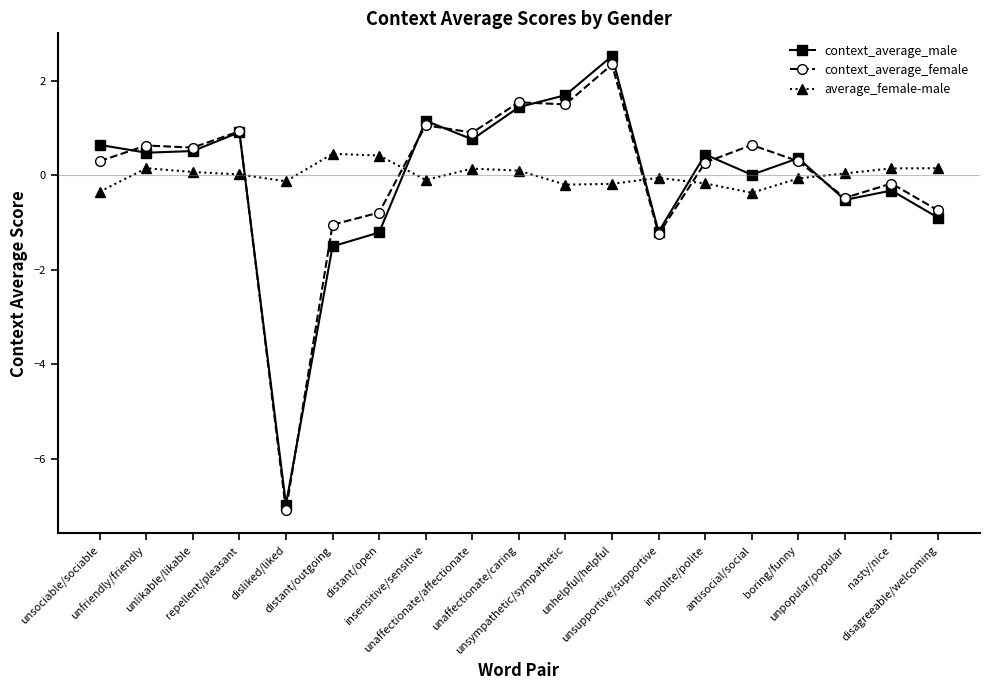

True or false: average_female-male has more than 1 interior local peaks.

True